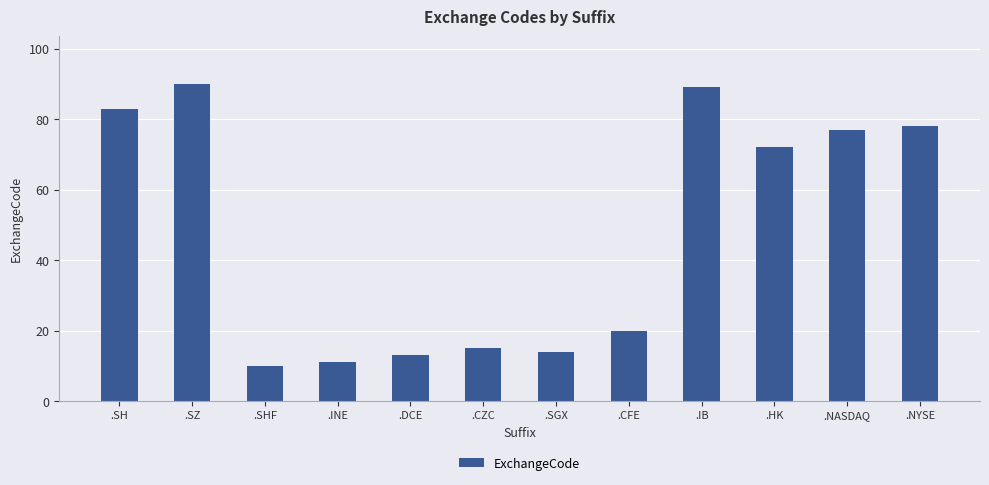

Reading left to right, extract all data points from this chart.

83	90	10	11	13	15	14	20	89	72	77	78